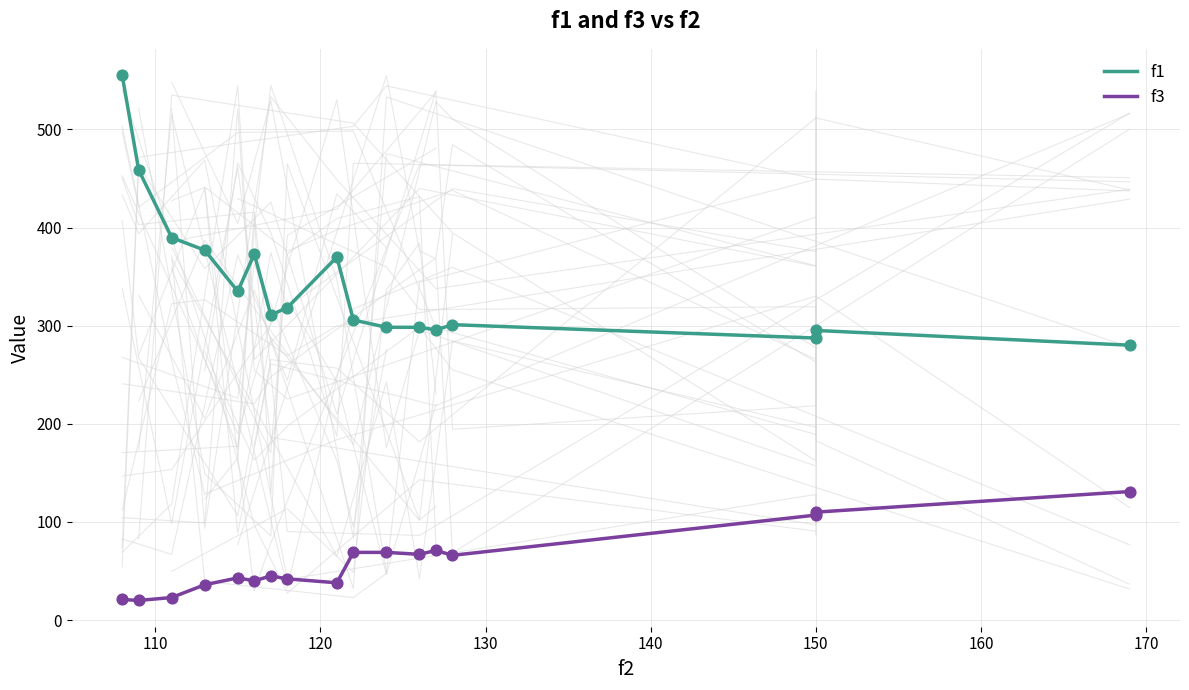

Which series has the largest total across all categories?

f1